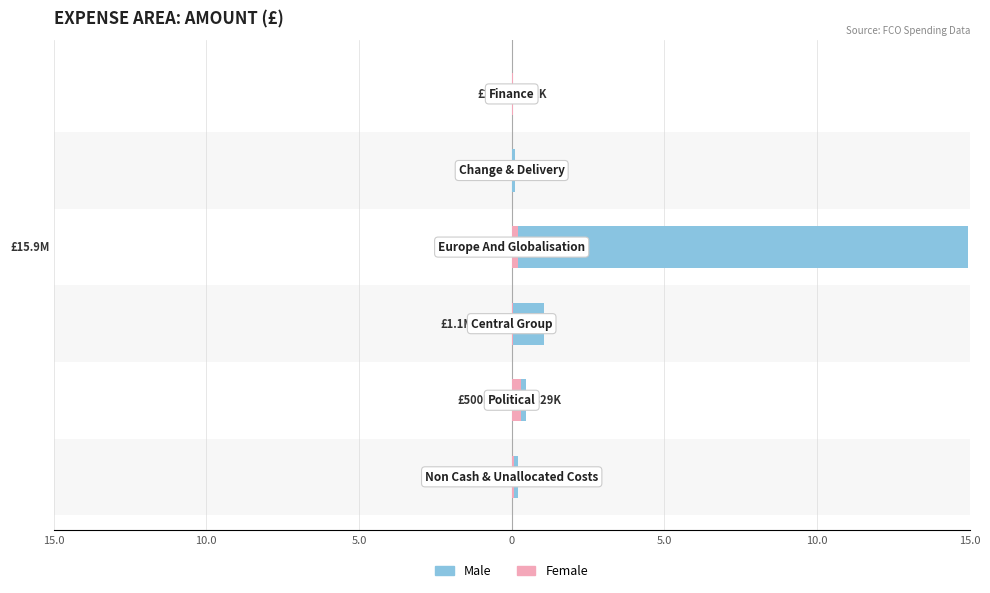

How many bars are there in total?

12